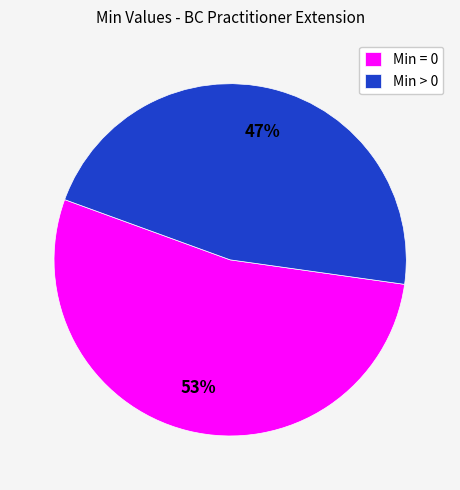

Is the sum of Min = 0 and Min > 0 greater than half?

Yes